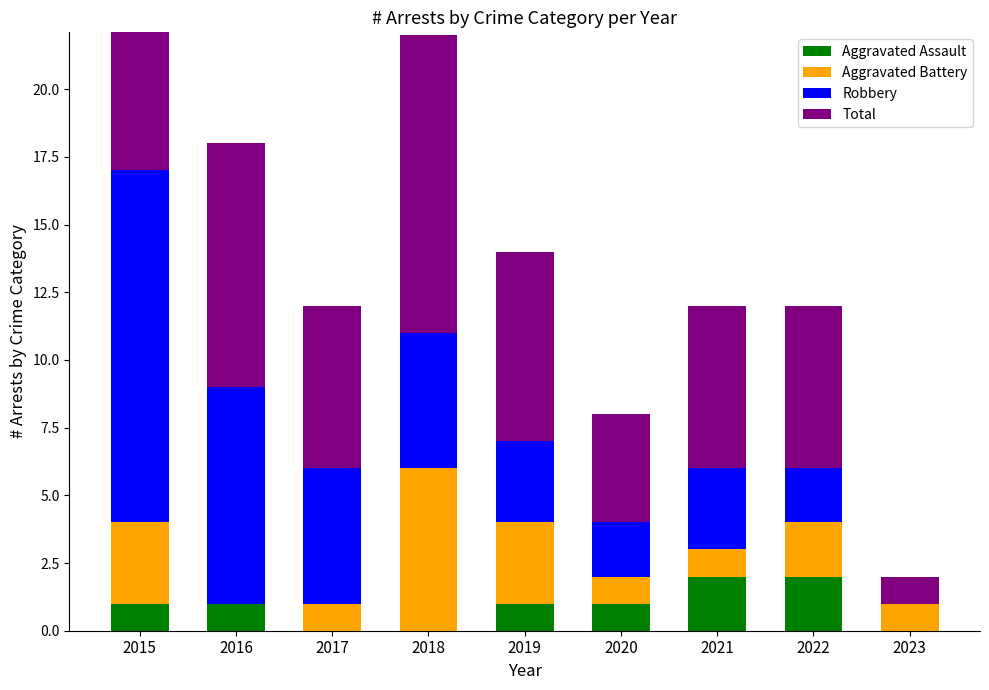

What is the difference between the second highest and minimum values in the Robbery series?

8